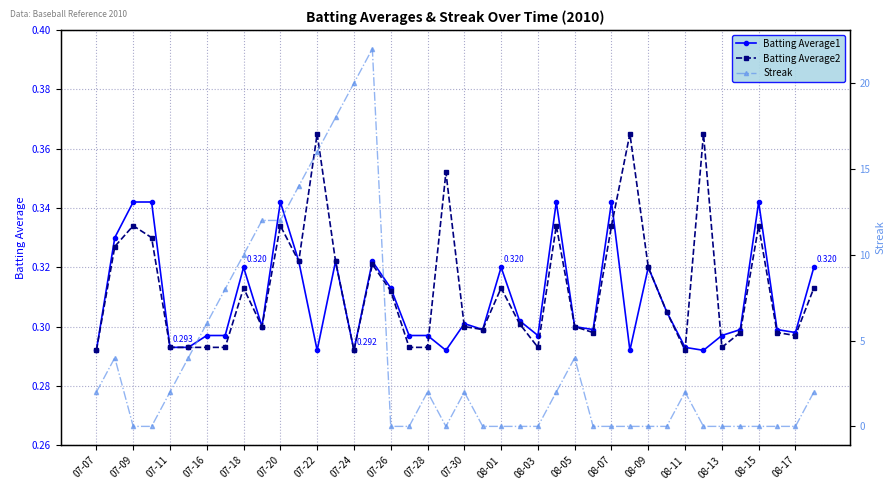

Reading right to left, transcribe all the data shown in this chart.

Batting Average1: 0.3	0.3	0.3	0.3	0.3	0.3	0.3	0.3	0.3	0.3	0.3	0.3	0.3	0.3	0.3	0.3	0.3	0.3	0.3	0.3	0.3	0.3	0.3	0.3	0.3	0.3	0.3	0.3	0.3	0.3	0.3	0.3	0.3	0.3	0.3	0.3	0.3	0.3	0.3	0.3
Batting Average2: 0.3	0.3	0.3	0.3	0.3	0.3	0.4	0.3	0.3	0.3	0.4	0.3	0.3	0.3	0.3	0.3	0.3	0.3	0.3	0.3	0.4	0.3	0.3	0.3	0.3	0.3	0.3	0.4	0.3	0.3	0.3	0.3	0.3	0.3	0.3	0.3	0.3	0.3	0.3	0.3
Streak: 2.0	0.0	0.0	0.0	0.0	0.0	0.0	2.0	0.0	0.0	0.0	0.0	0.0	4.0	2.0	0.0	0.0	0.0	0.0	2.0	0.0	2.0	0.0	0.0	22.0	20.0	18.0	16.0	14.0	12.0	12.0	10.0	8.0	6.0	4.0	2.0	0.0	0.0	4.0	2.0